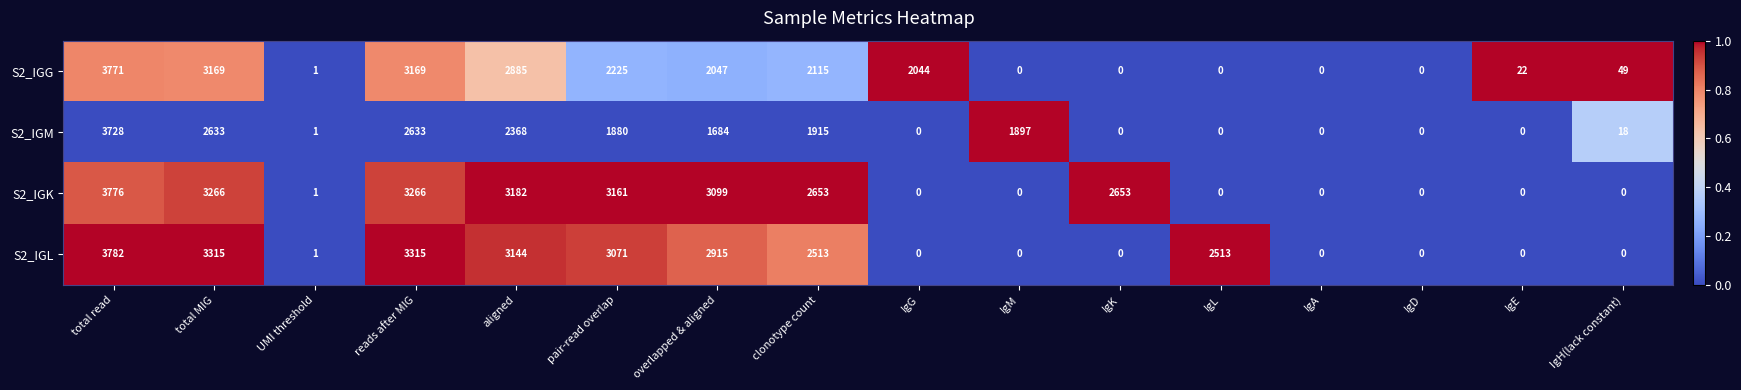

What is the approximate value of S2_IGG at total MIG, to the nearest 10?

3170